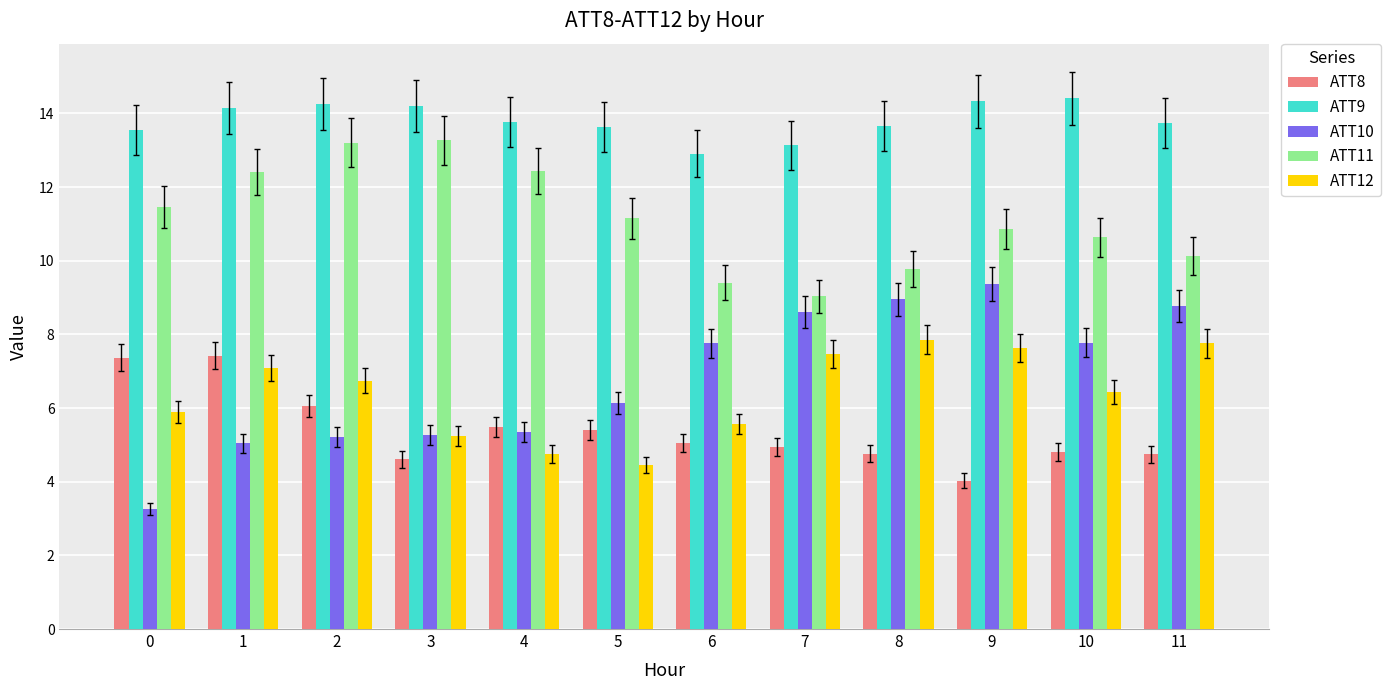

What is the total value across all series at 7?

43.2